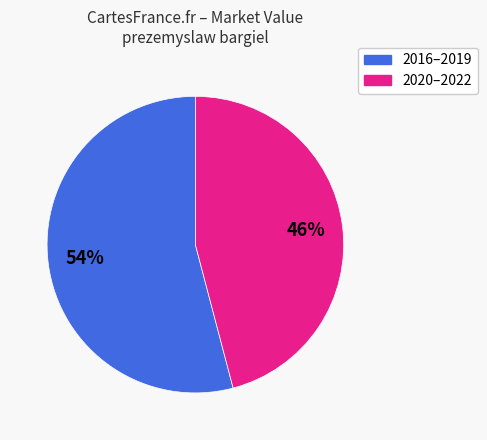

How many segments does this pie chart have?

2